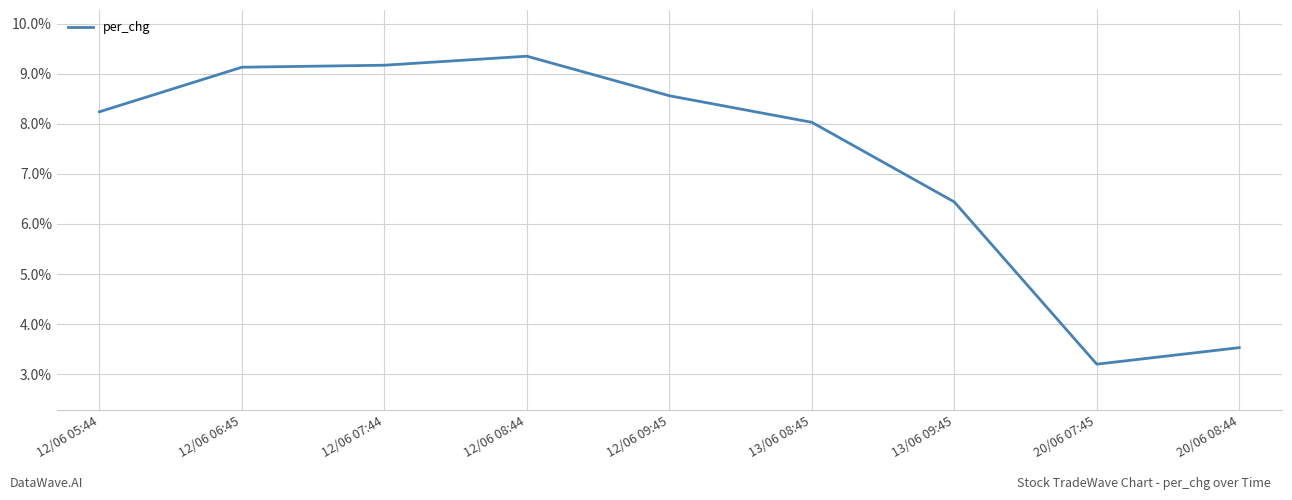

What position from the right is 12/06 05:44?

9